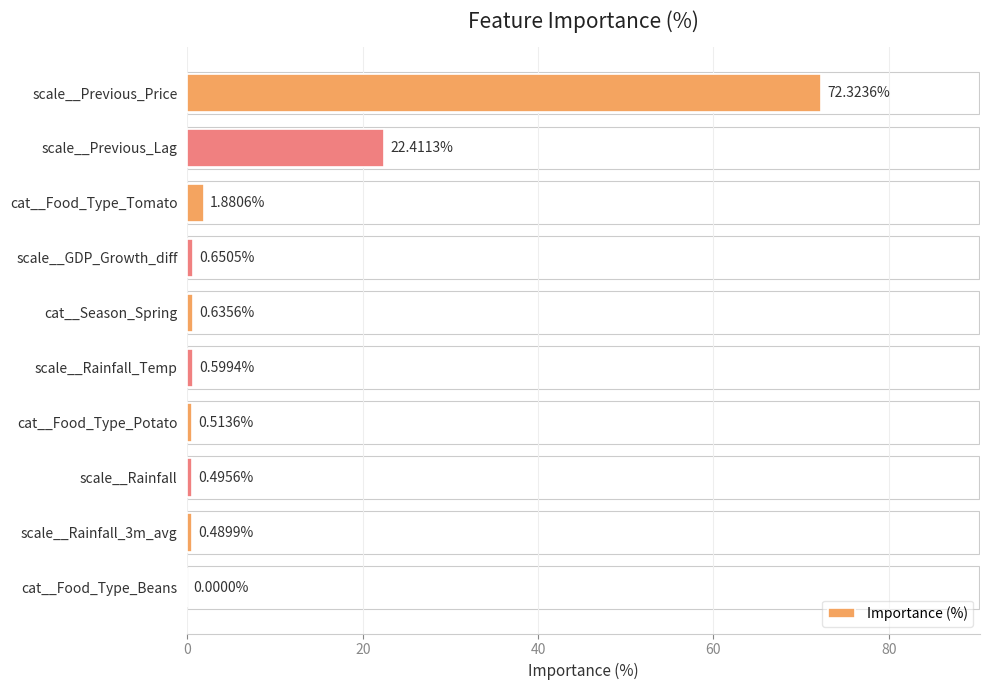

What is the sum of the values at scale__Previous_Price and cat__Food_Type_Tomato?

74.2